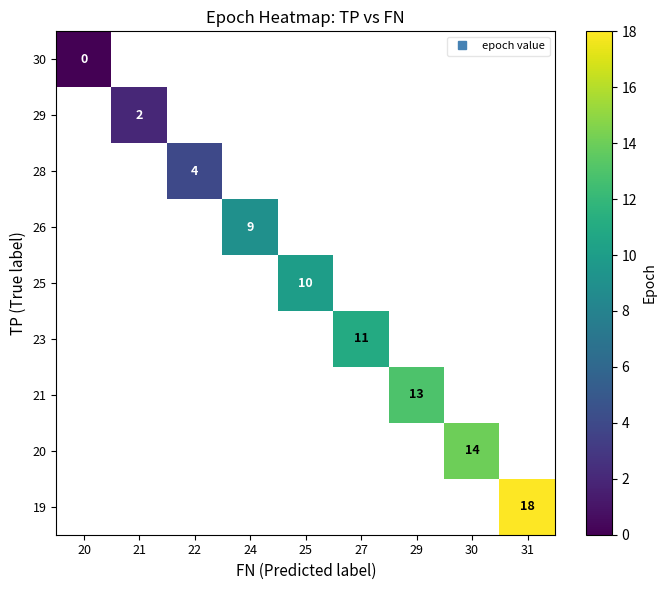

How many distinct data groups are displayed?

9